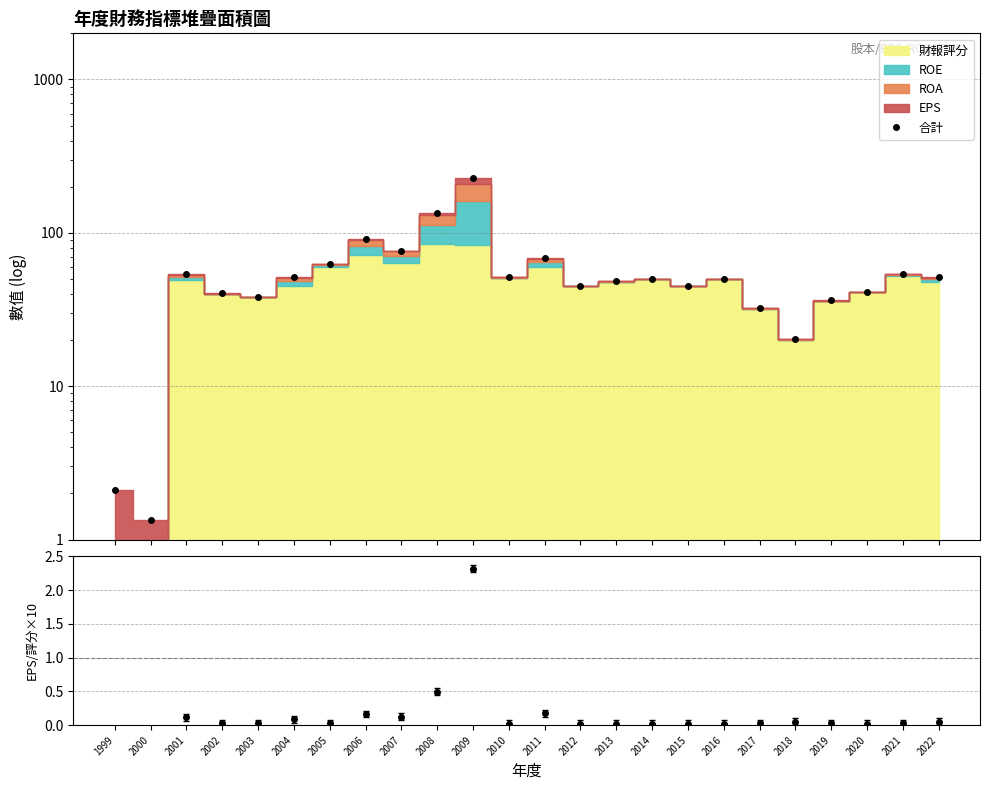

Reading left to right, what are all the values shown in this chart?

1999=2.1	2000=1.4	2001=53.8	2002=40.3	2003=38.3	2004=51.5	2005=62.7	2006=91.4	2007=76.7	2008=134.5	2009=227.9	2010=51.3	2011=68.8	2012=45.3	2013=48.3	2014=50.3	2015=45.3	2016=50.3	2017=32.3	2018=20.3	2019=36.3	2020=41.3	2021=54.3	2022=51.3